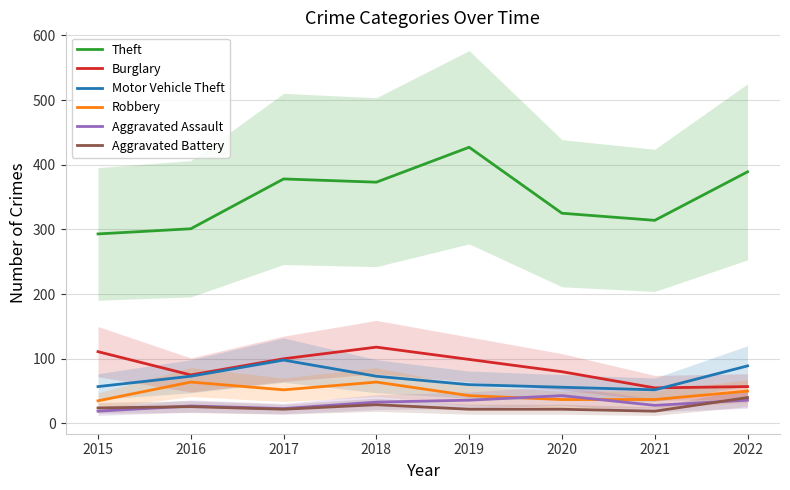

In Robbery, how many points are lower than both neighbors (excluding endpoints)?

1